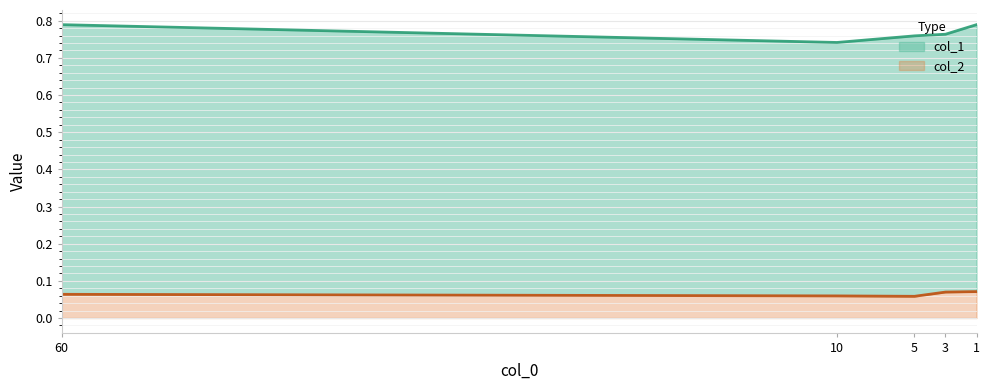

What is the maximum value shown in the chart?

0.8